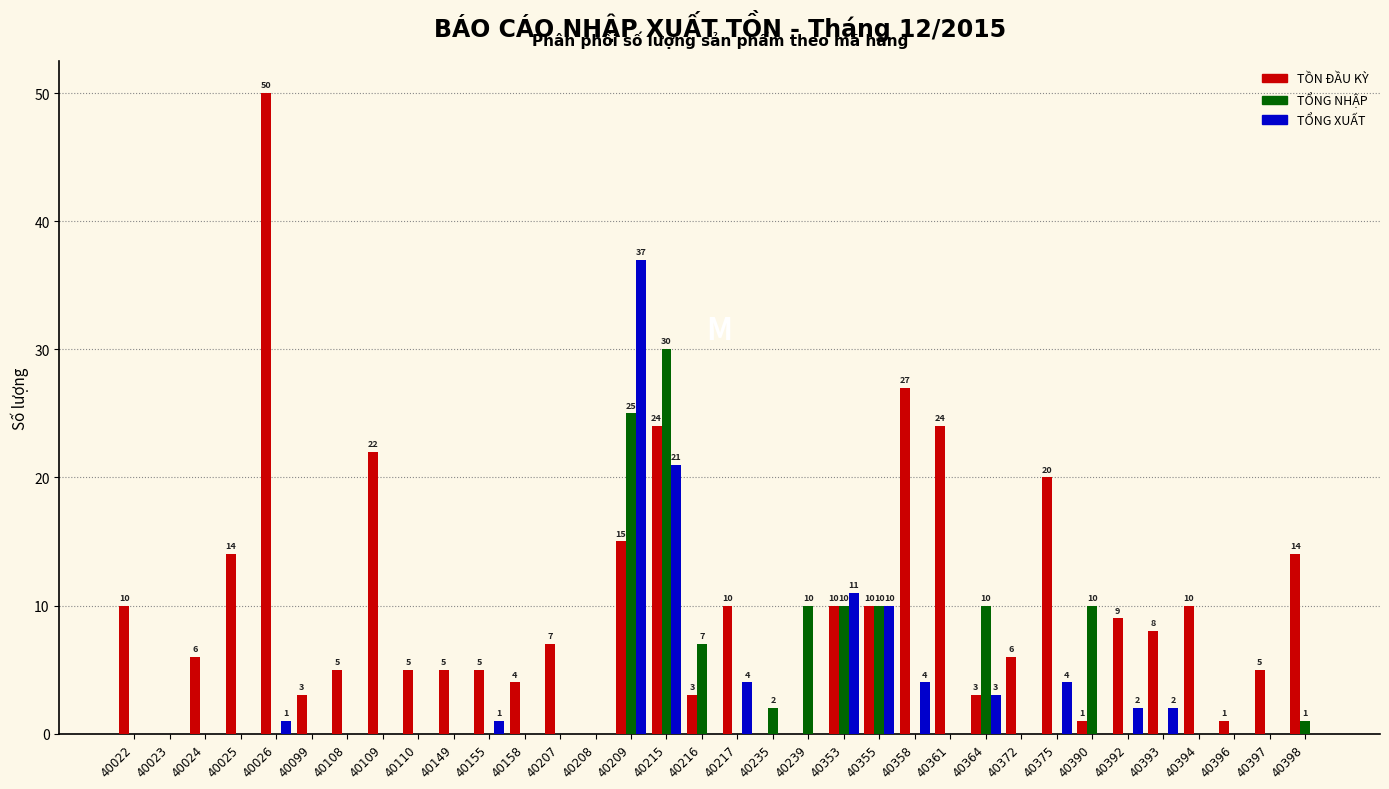

Reading left to right, list all the values displayed in this chart.

TỒN ĐẦU KỲ: 40022=10	40023=0	40024=6	40025=14	40026=50	40099=3	40108=5	40109=22	40110=5	40149=5	40155=5	40158=4	40207=7	40208=0	40209=15	40215=24	40216=3	40217=10	40235=0	40239=0	40353=10	40355=10	40358=27	40361=24	40364=3	40372=6	40375=20	40390=1	40392=9	40393=8	40394=10	40396=1	40397=5	40398=14
TỔNG NHẬP: 40022=0	40023=0	40024=0	40025=0	40026=0	40099=0	40108=0	40109=0	40110=0	40149=0	40155=0	40158=0	40207=0	40208=0	40209=25	40215=30	40216=7	40217=0	40235=2	40239=10	40353=10	40355=10	40358=0	40361=0	40364=10	40372=0	40375=0	40390=10	40392=0	40393=0	40394=0	40396=0	40397=0	40398=1
TỔNG XUẤT: 40022=0	40023=0	40024=0	40025=0	40026=1	40099=0	40108=0	40109=0	40110=0	40149=0	40155=1	40158=0	40207=0	40208=0	40209=37	40215=21	40216=0	40217=4	40235=0	40239=0	40353=11	40355=10	40358=4	40361=0	40364=3	40372=0	40375=4	40390=0	40392=2	40393=2	40394=0	40396=0	40397=0	40398=0